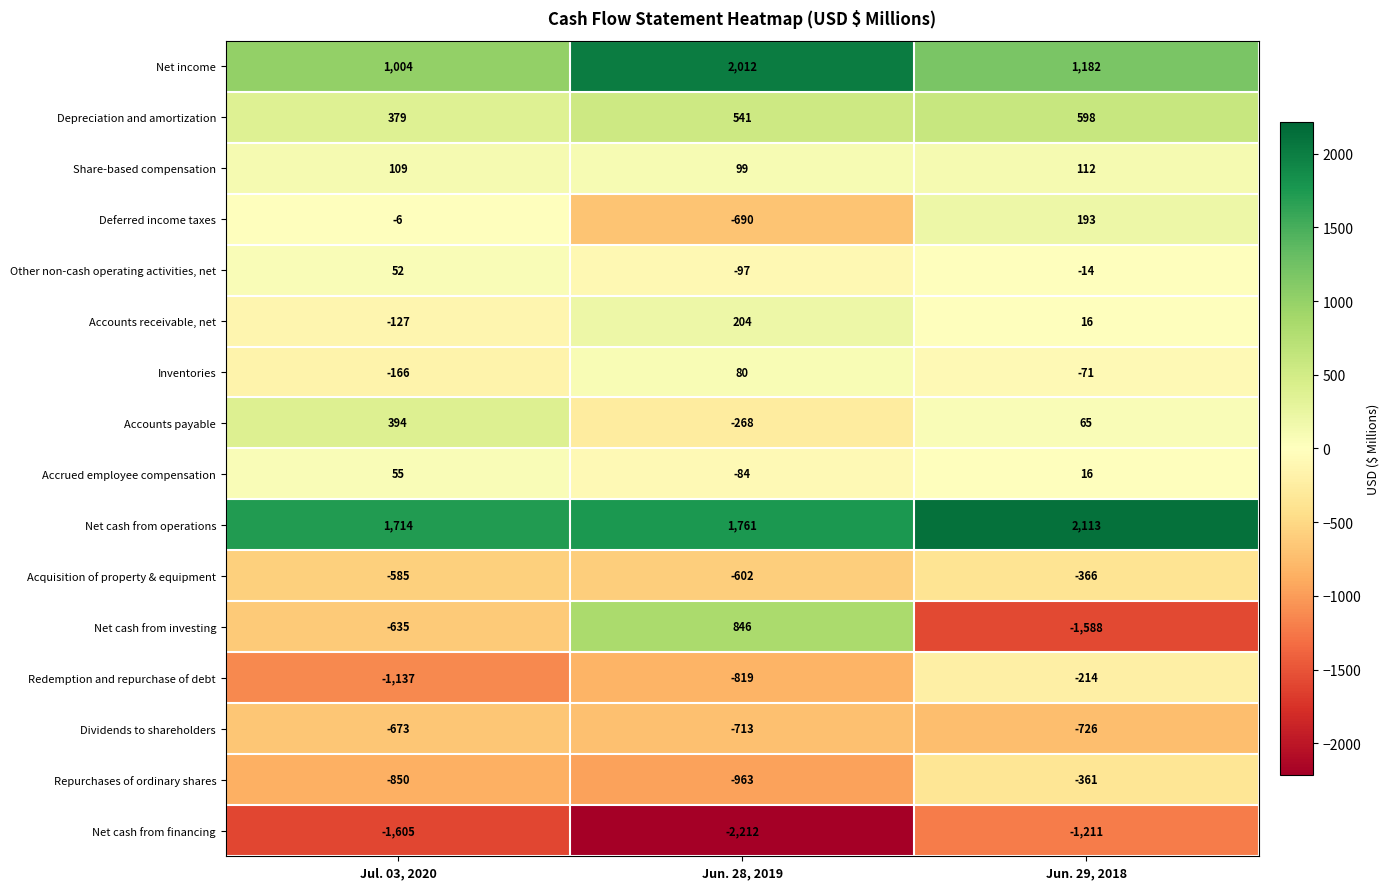

What is the spread (max minus min) of values at Jun. 28, 2019?

4224